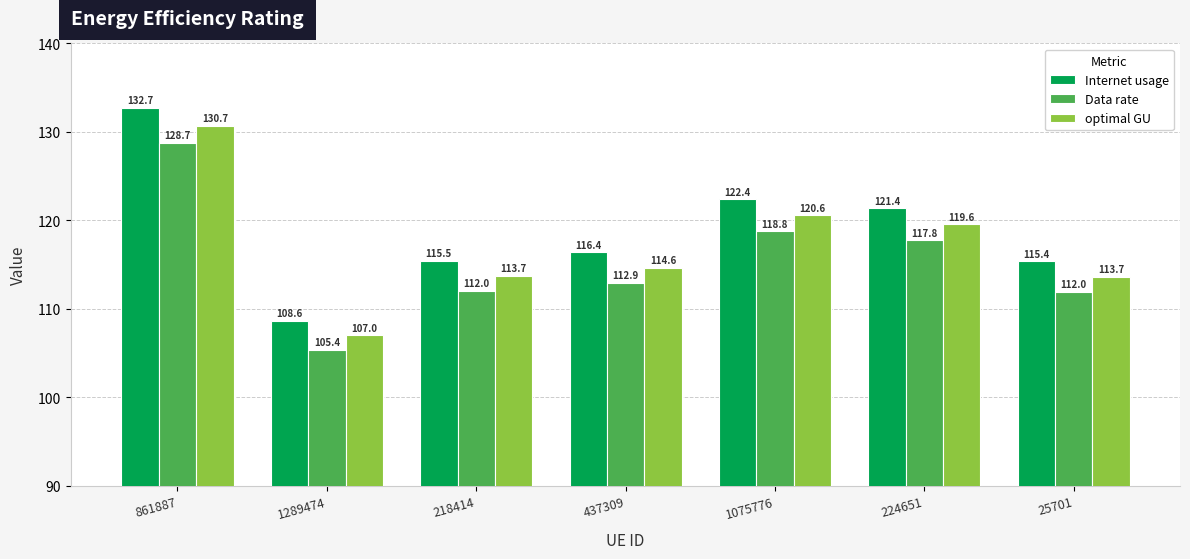

What are all the series names shown in the legend?

Internet usage, Data rate, optimal GU